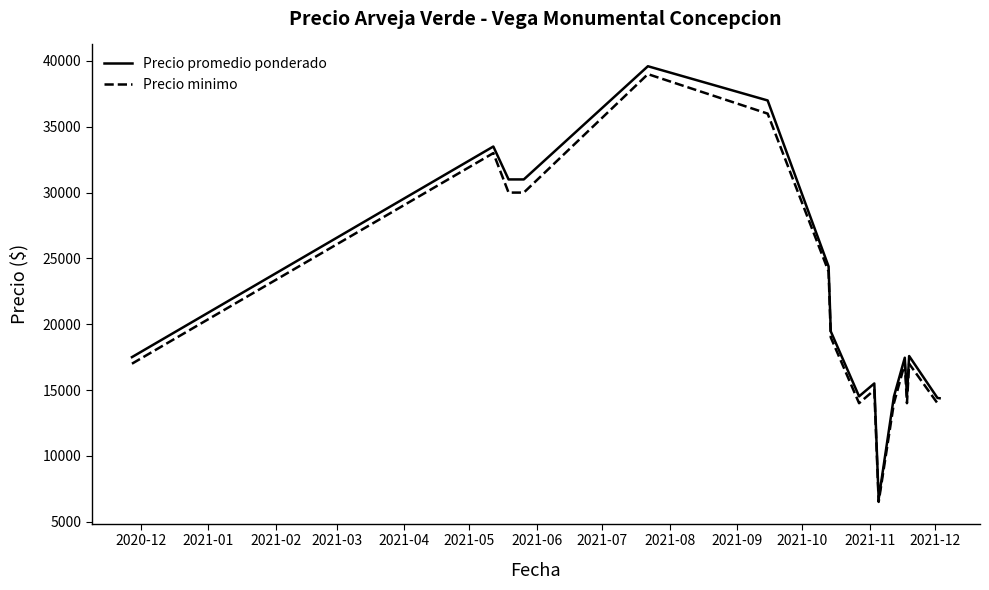

What is the greatest value displayed?

39600